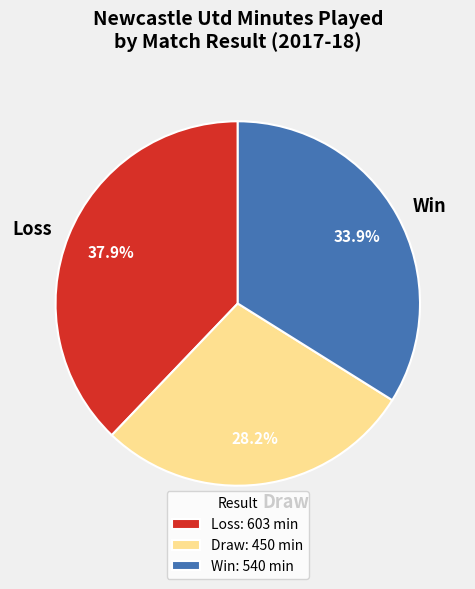

How much of the chart is everything except Win?

66.1%